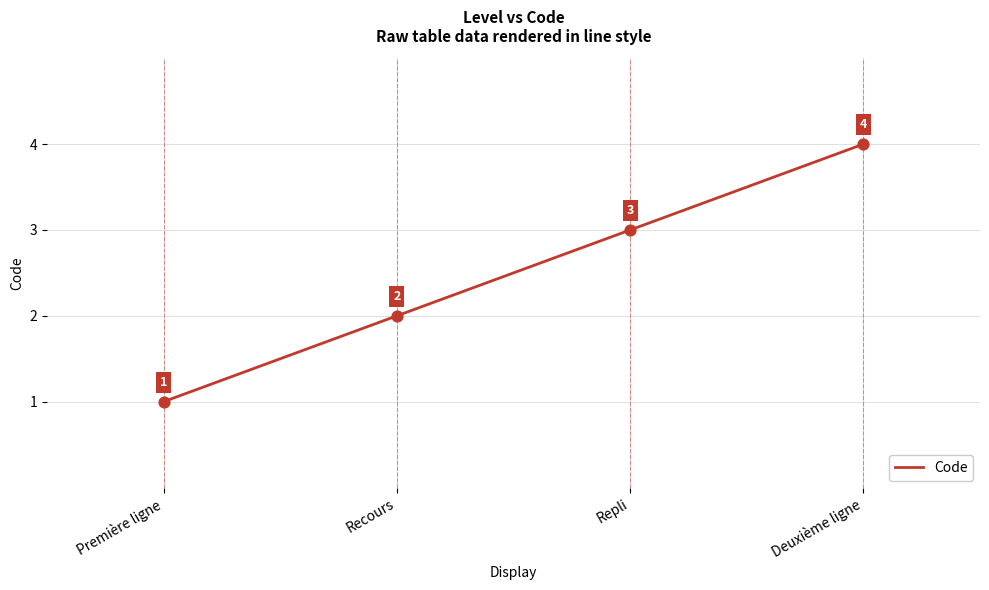

Between Repli and Recours, which is larger?

Repli